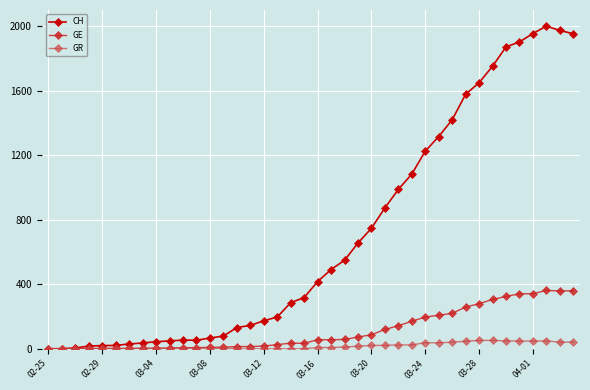

Which series has the widest spread of values?

CH